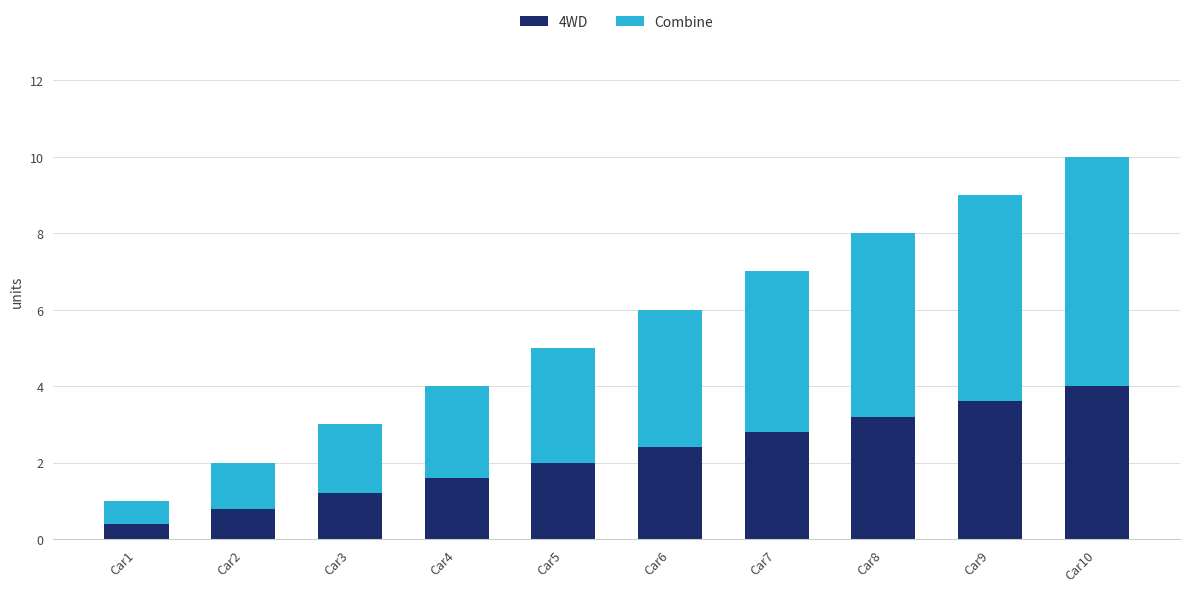

At which label does 4WD reach its minimum?

Car1